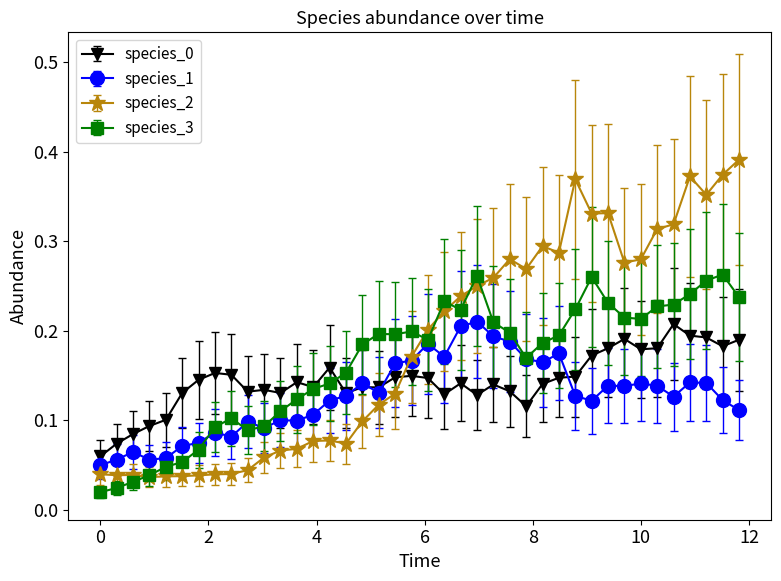

Count the species_0 values in the range 0 to 1.

40